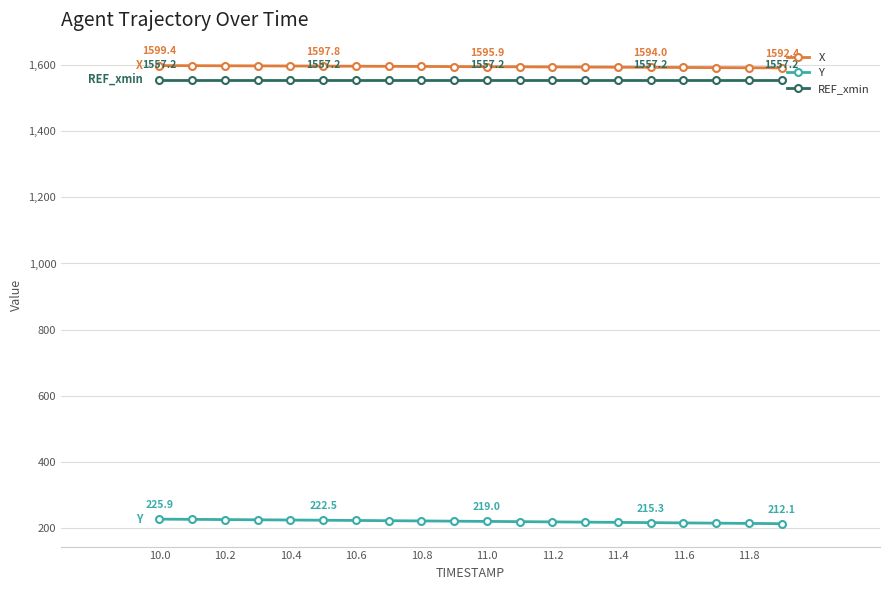

What is the sum of all Y values?

4384.6